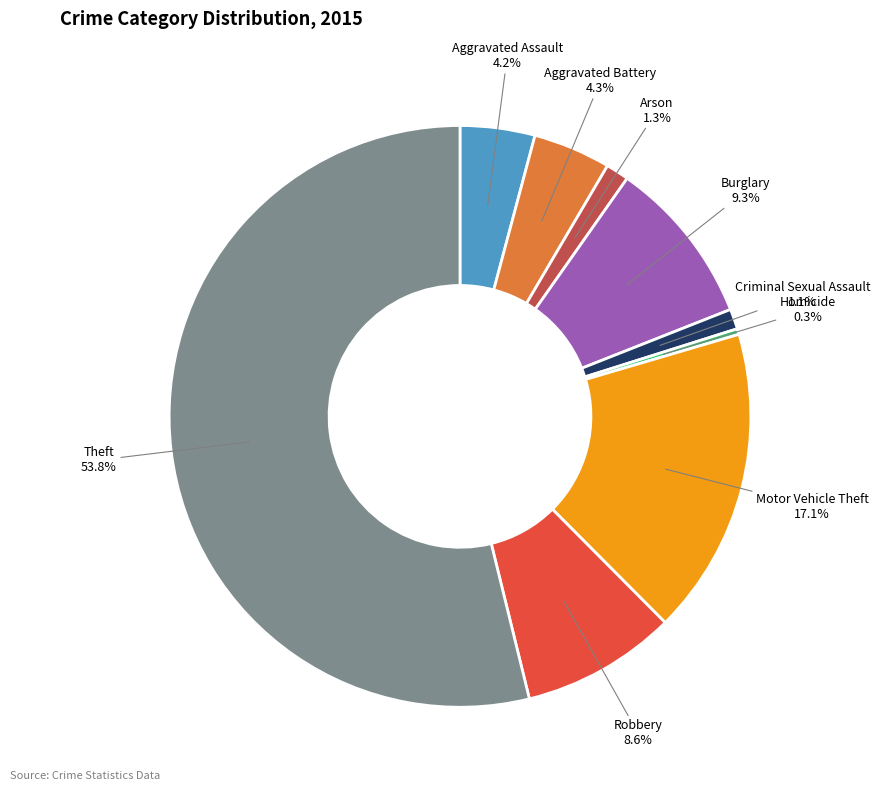

Is there any slice that represents more than half of the pie?

Yes